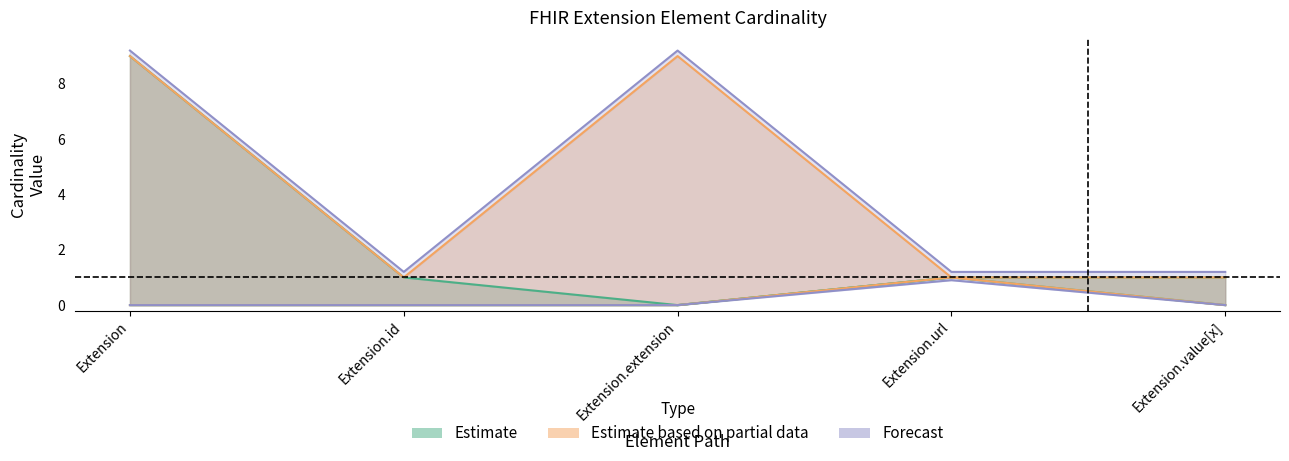

The value of Min at Extension.url is 1. True or false?

True